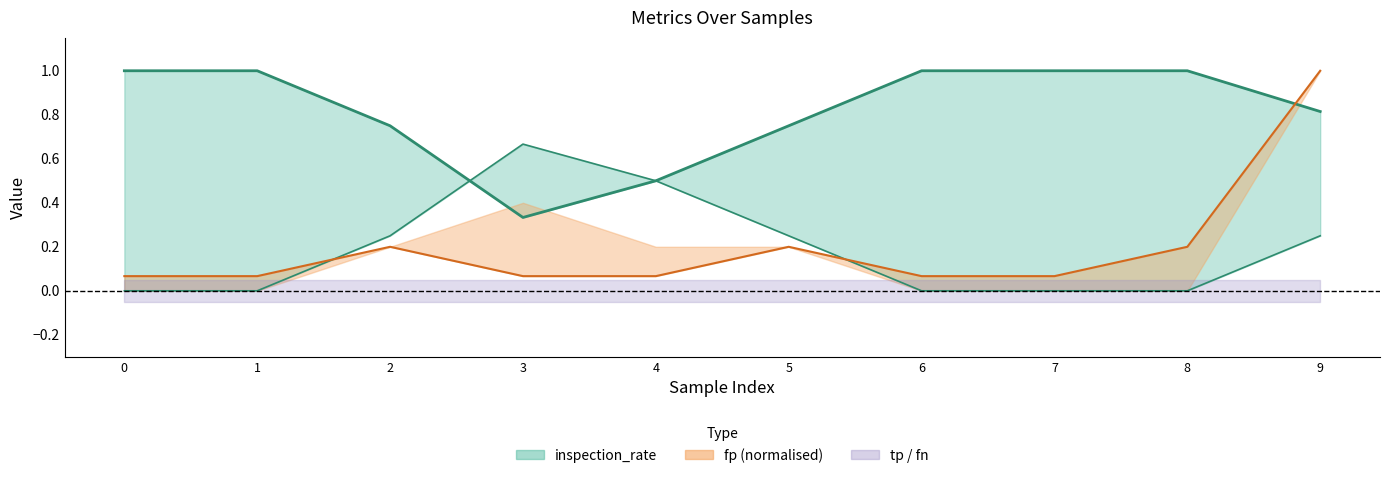

At which category is the sum across all series the highest?

9